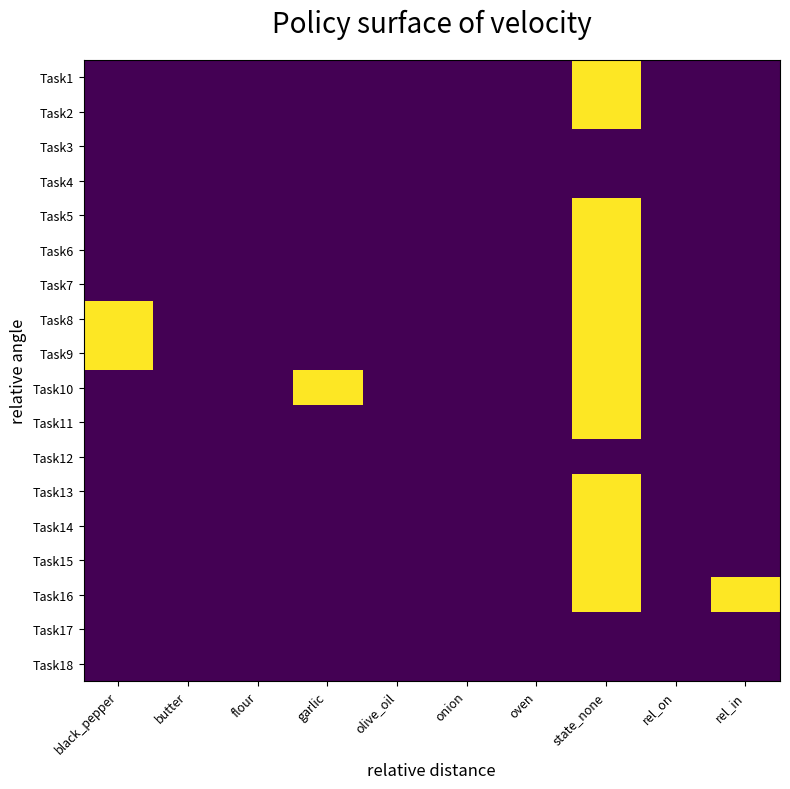

Is it true that Task13 equals 0 at oven?

True